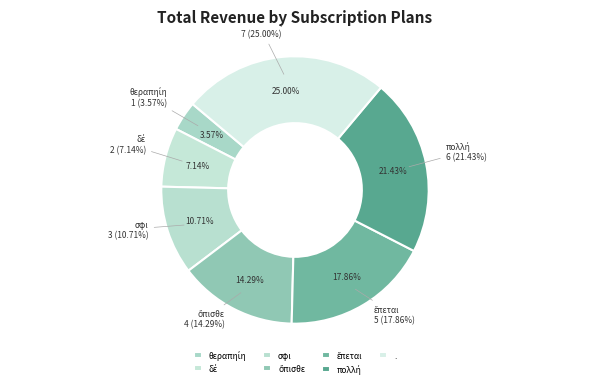

Combined, do θεραπηίη and ὄπισθε account for over 50%?

No